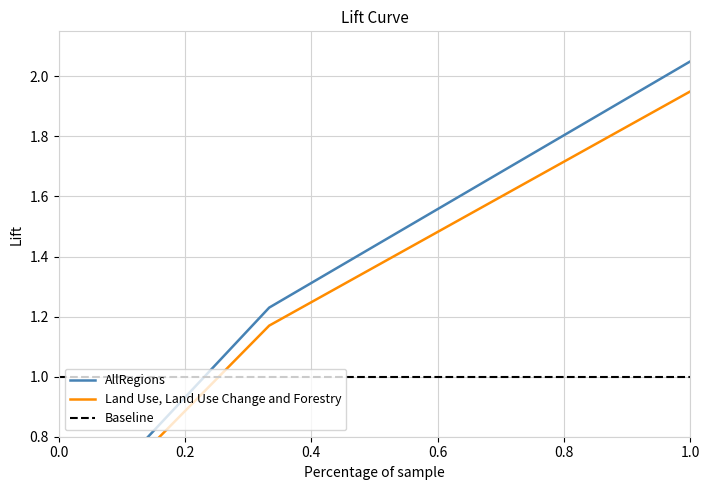

Count the number of categories in the chart.

31